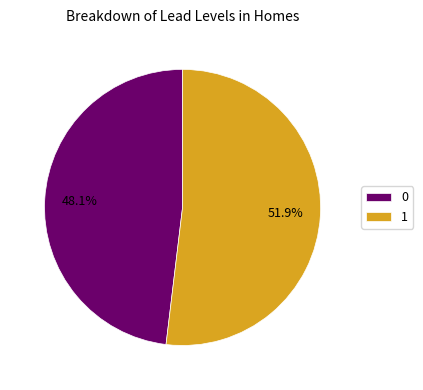

Does 1 represent more than half of the total?

Yes